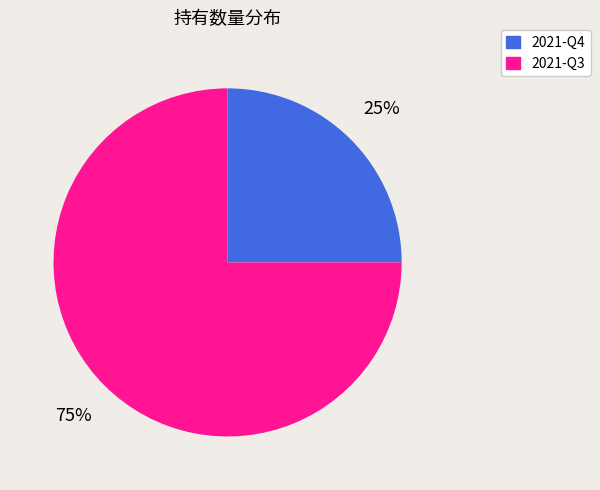

Does 2021-Q3 account for over 50% of the chart?

Yes